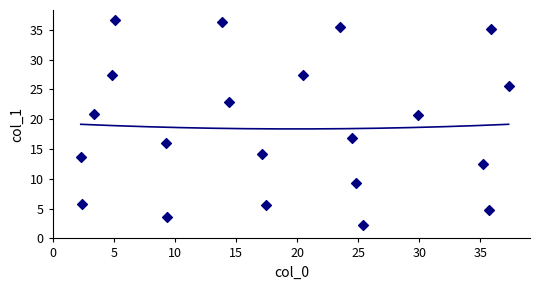

What is the range of X values (max minus min)?

35.0